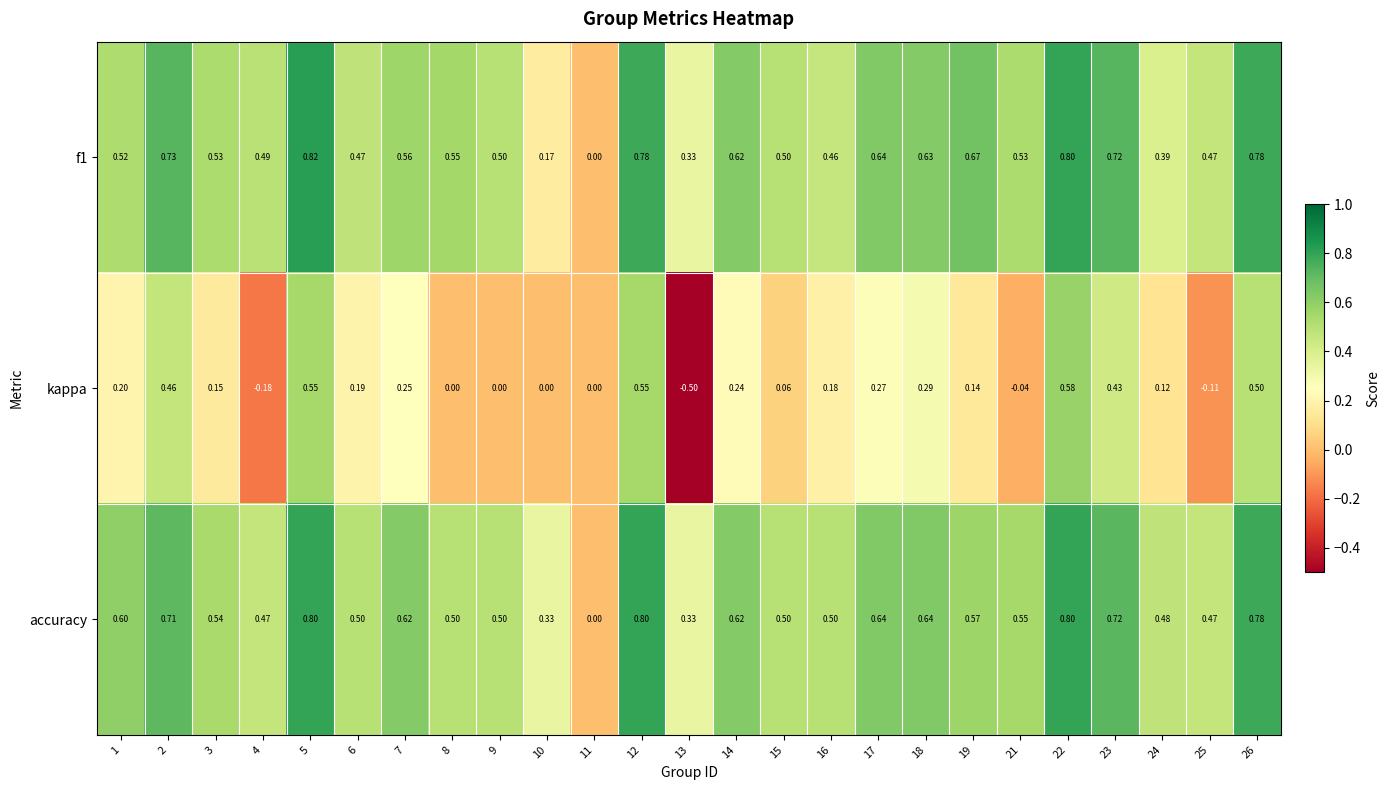

Which series has the largest total across all categories?

accuracy